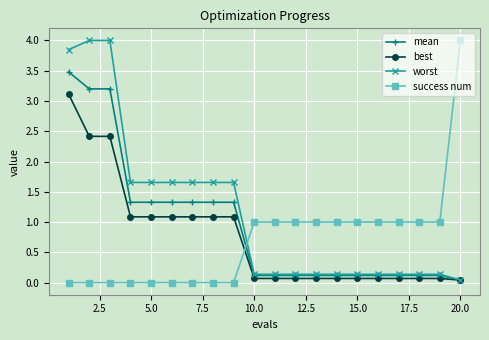

What is the maximum value shown in the chart?

4.0